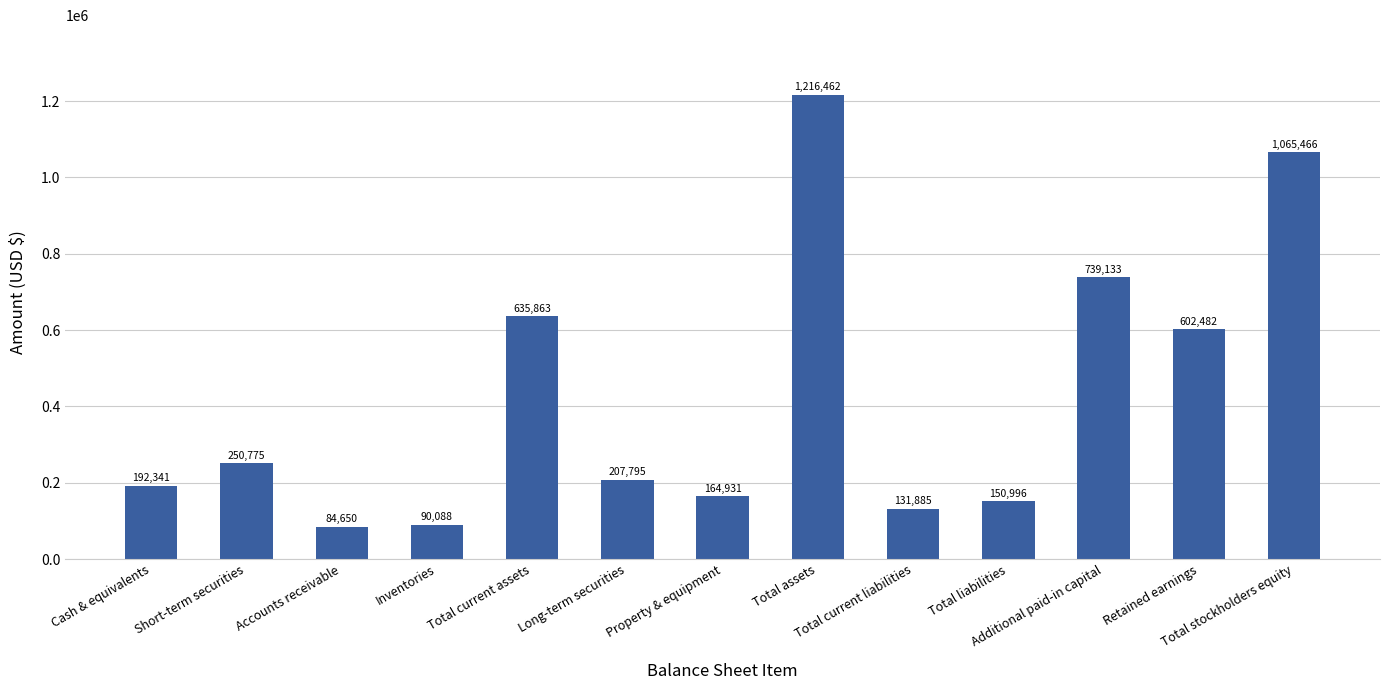

Is it true that the value at Total current assets is 1031648?

False